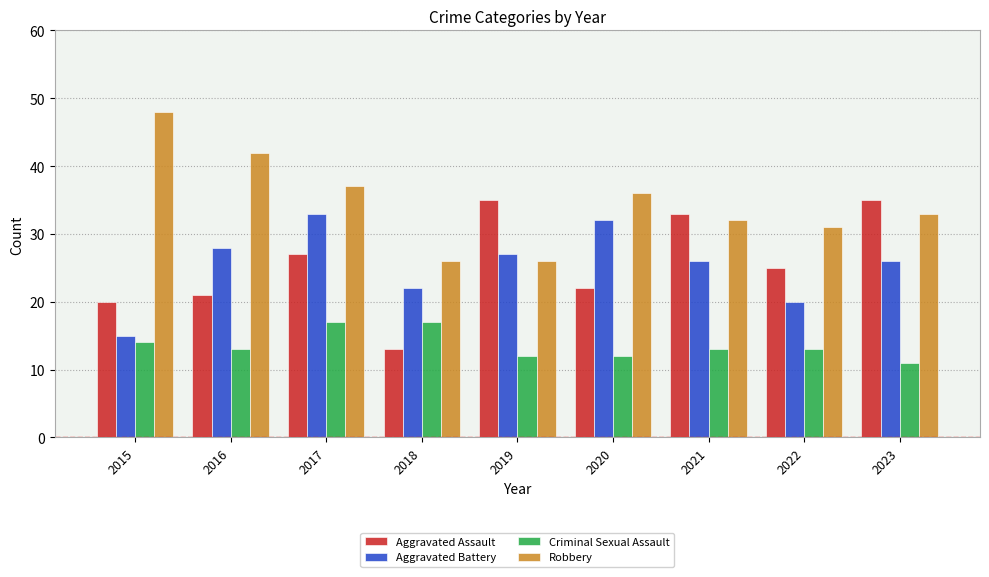

What is the approximate value of Criminal Sexual Assault at 2022?

13